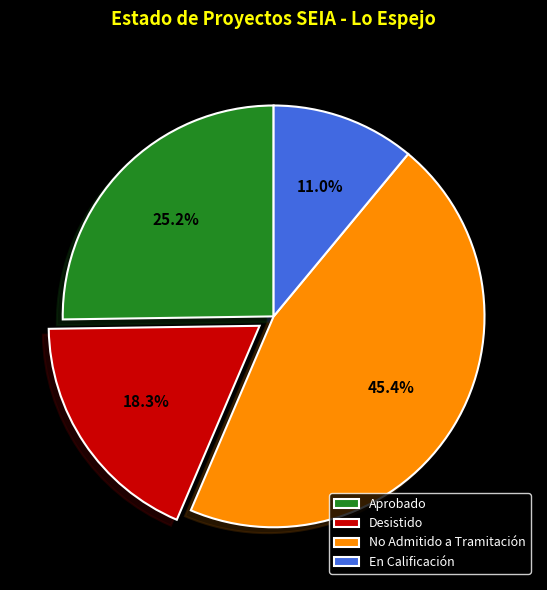

The Aprobado slice represents 15% of the pie. True or false?

False